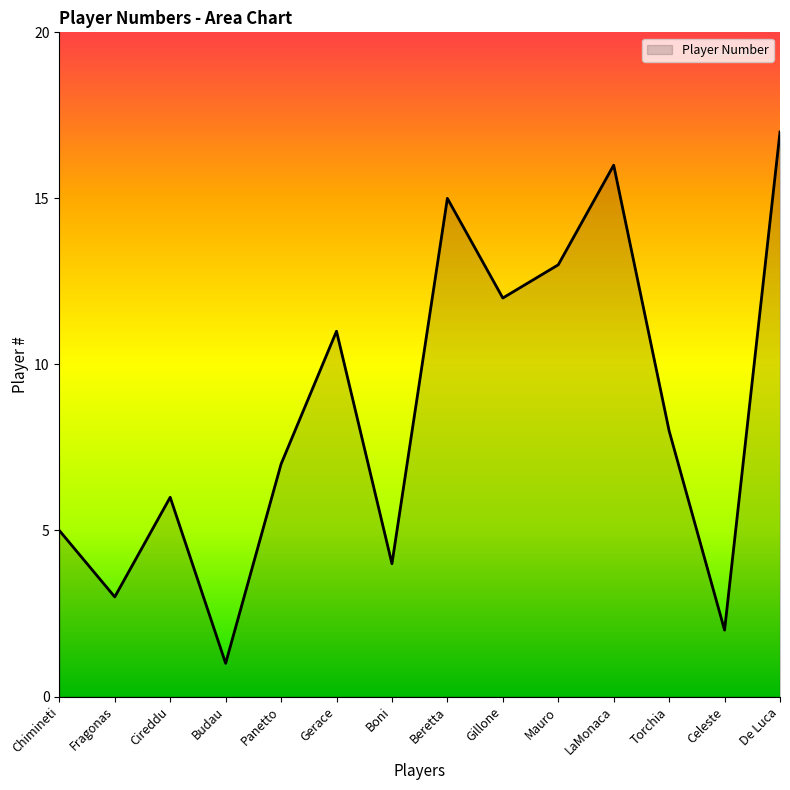

What is the change in value from Chimineti to De Luca?

+12